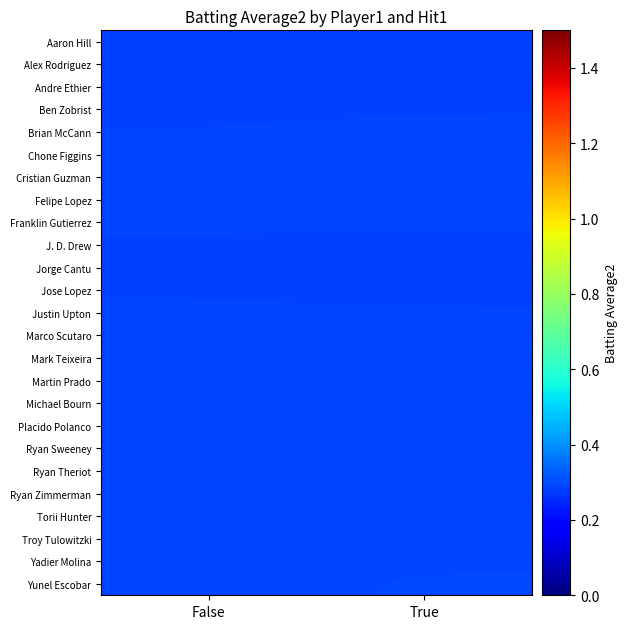

At which category is the sum across all series the highest?

True